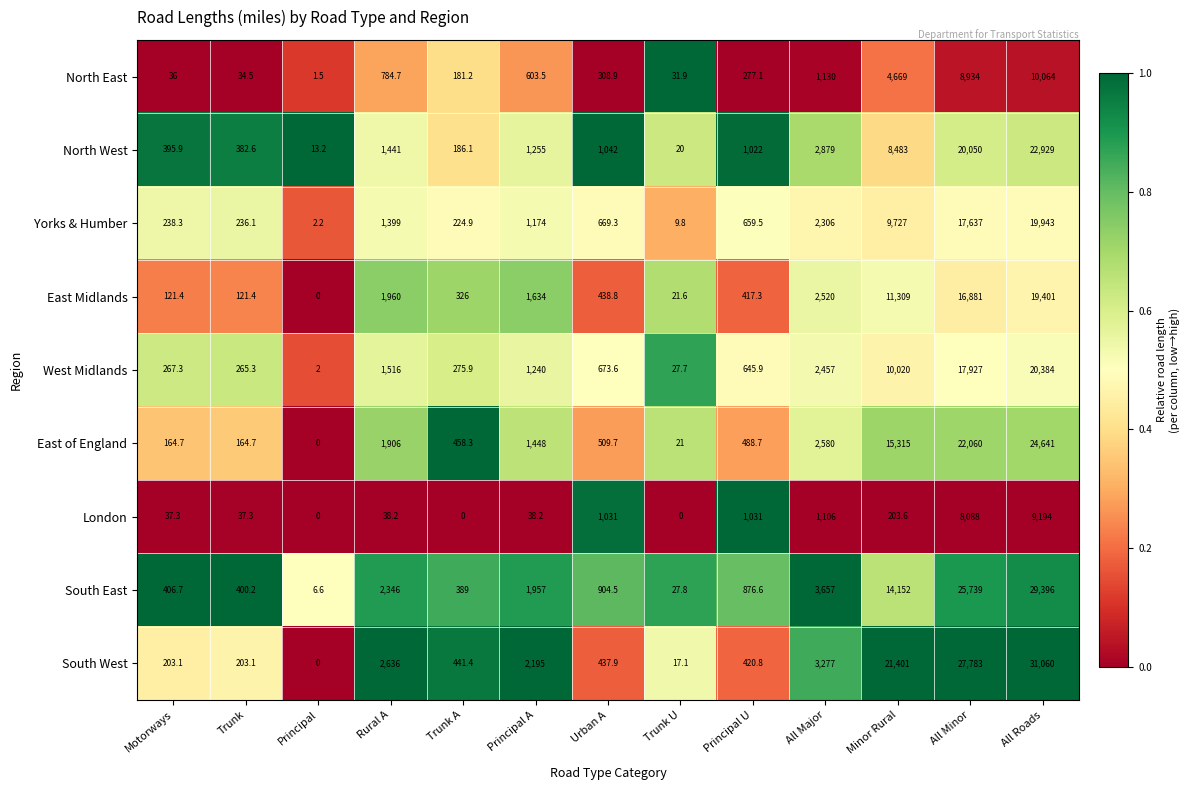

How many distinct data groups are displayed?

9